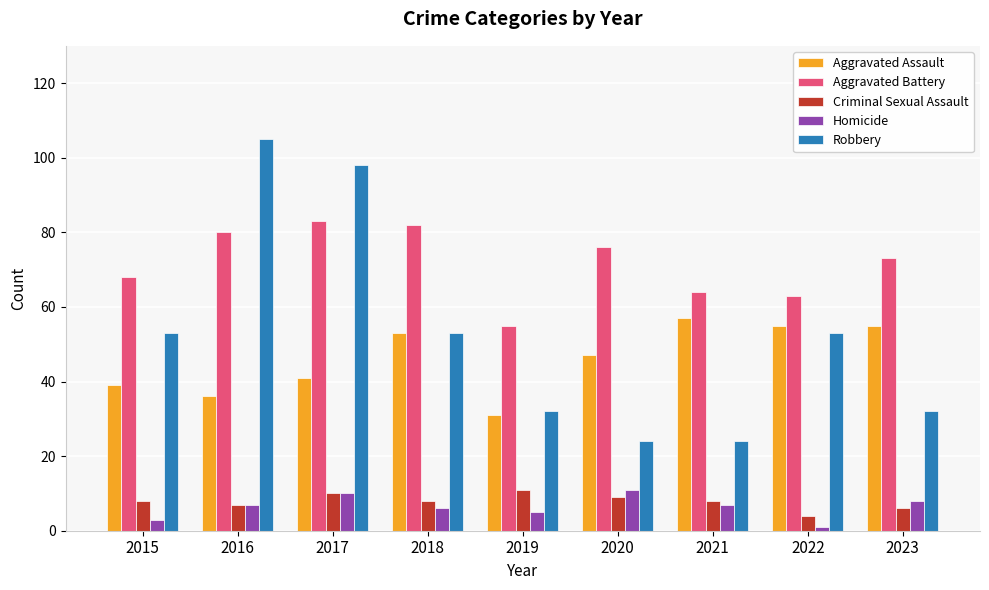

Which series has the widest spread of values?

Robbery